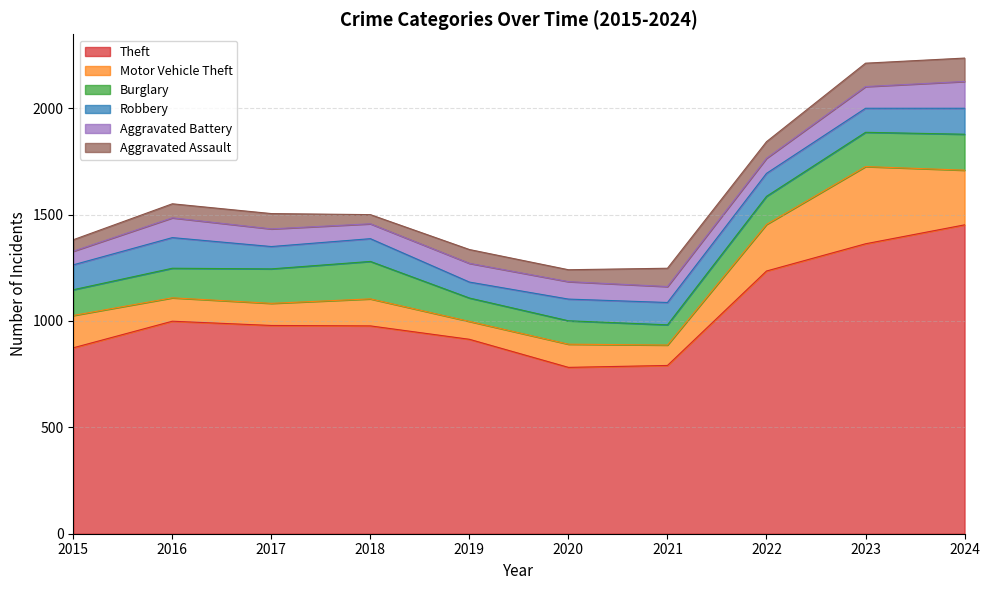

Which series has the largest total across all categories?

Theft